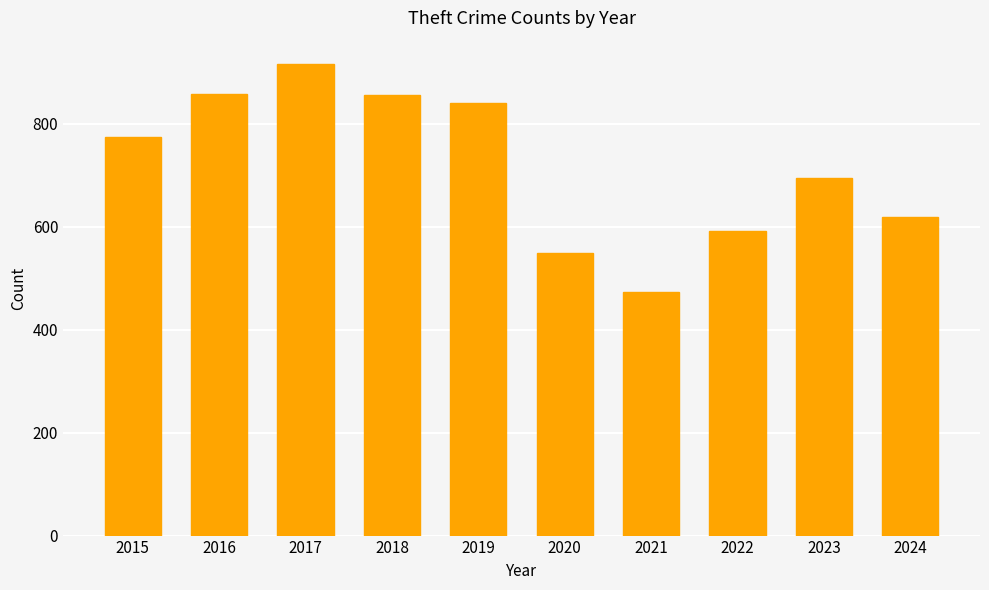

Which category has the lowest value across all series?

2021